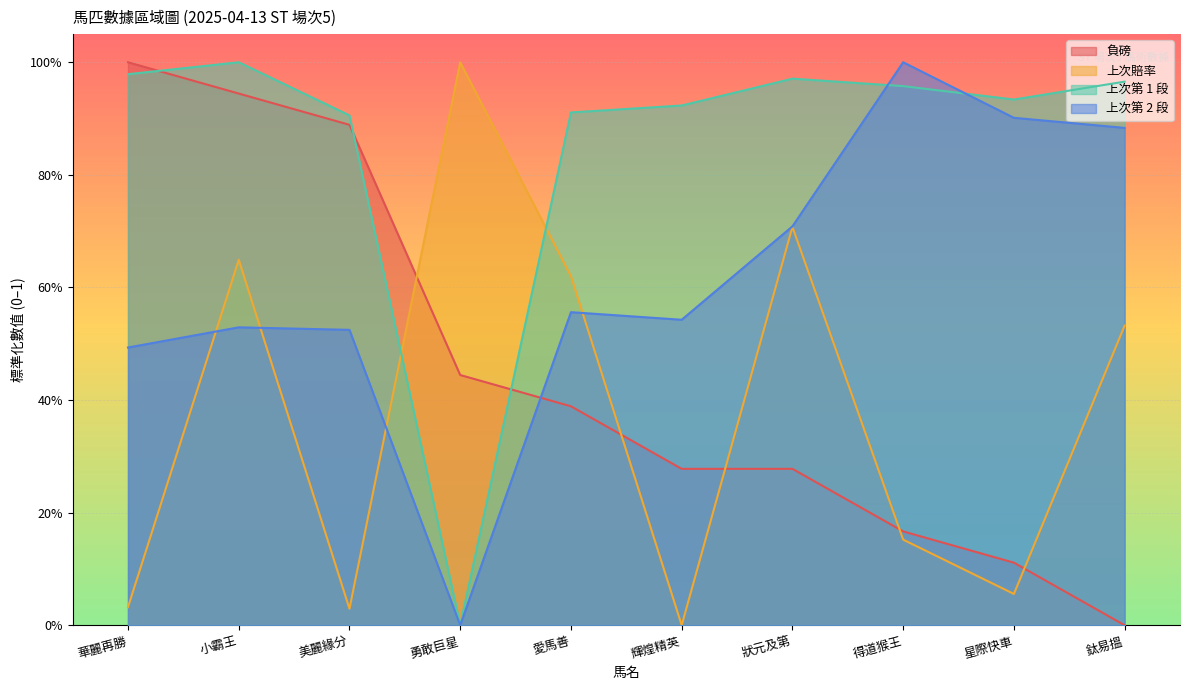

What is the difference between the 上次第 1 段 values at 得道猴王 and 美麗緣分?

0.1